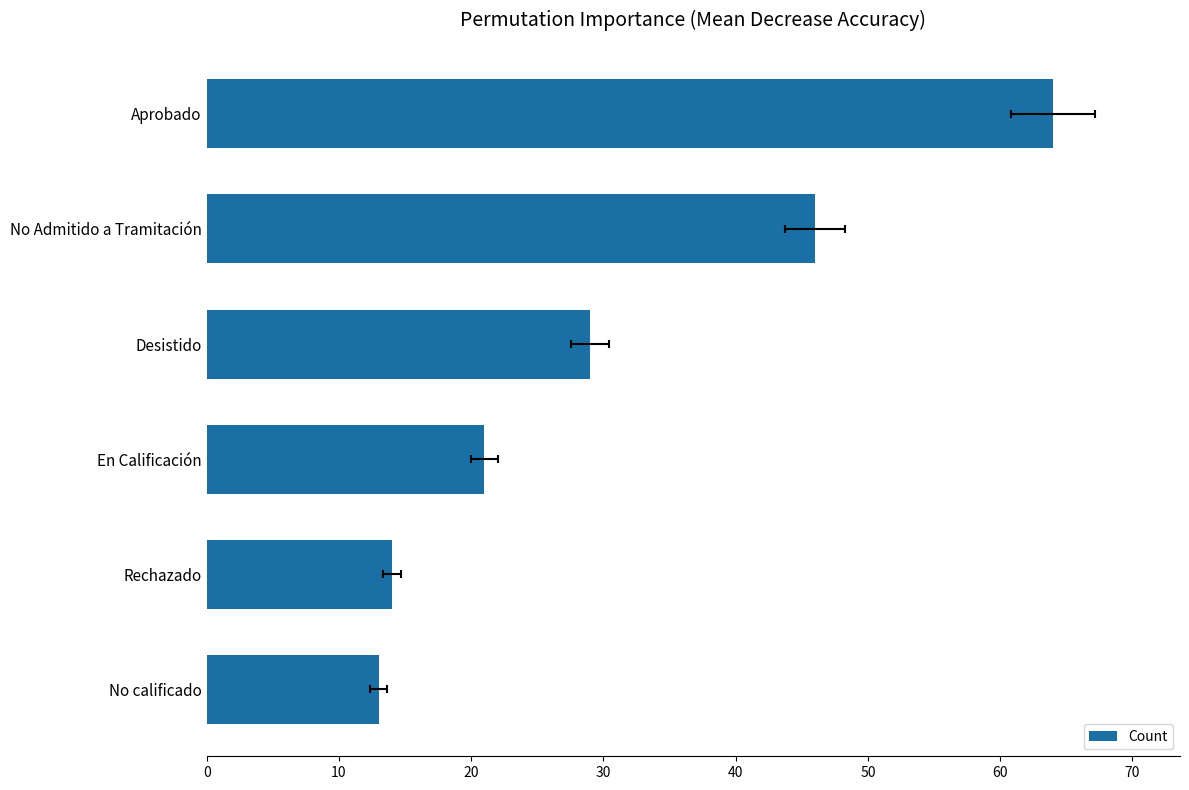

How many values are below 29?

3